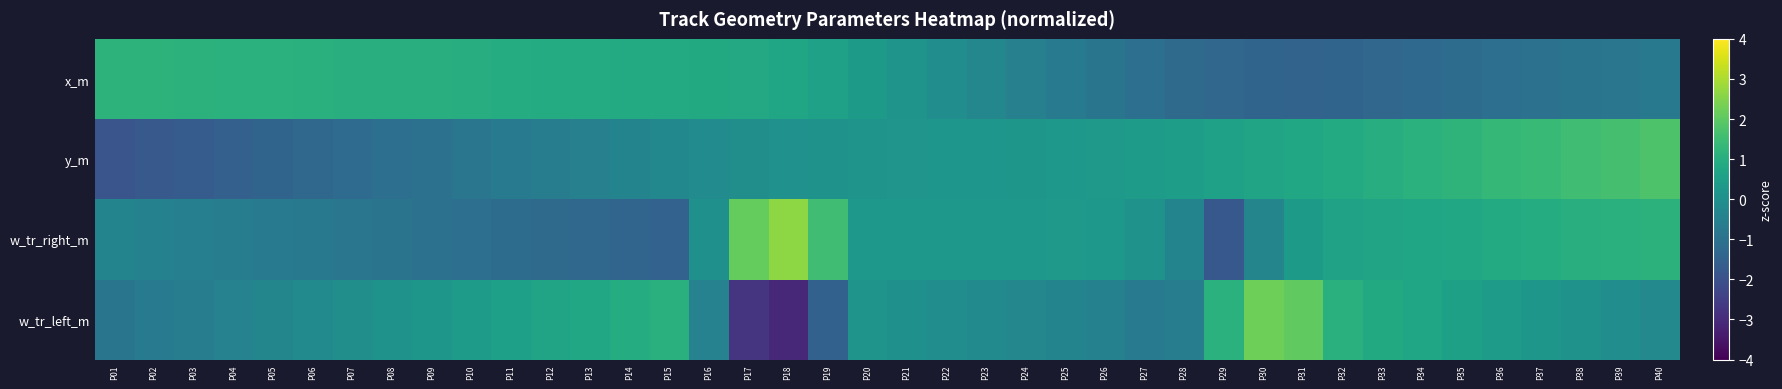

Which series has the largest total across all categories?

x_m